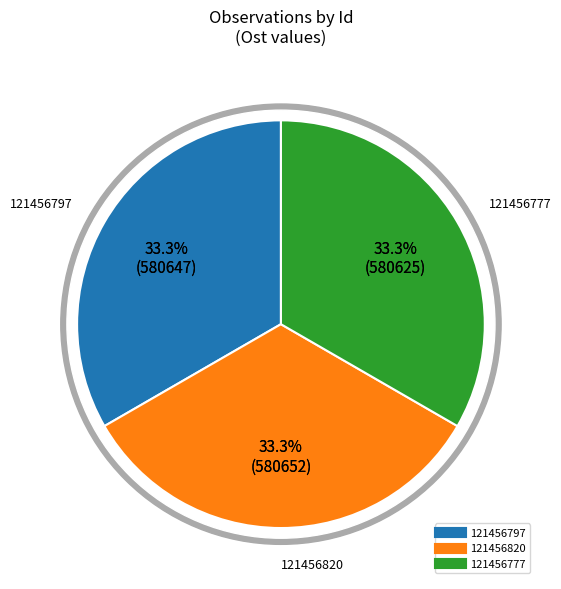

True or false: 121456777 accounts for 26% of the total.

False